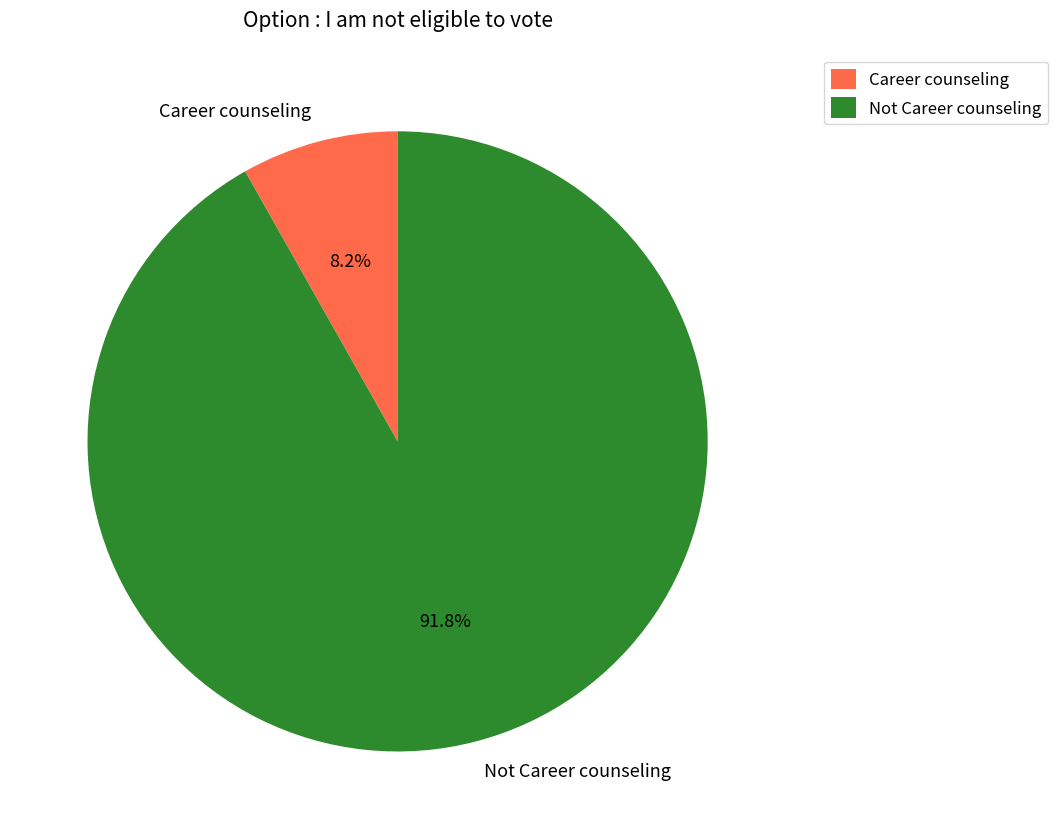

Count the number of slices in the pie.

2